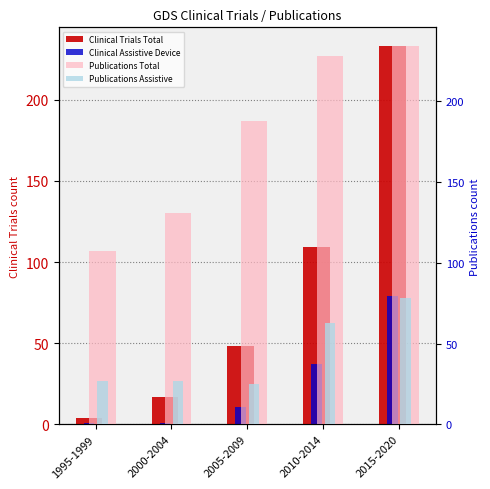

What is the difference between the second highest and minimum values in the Clinical Assistive Device series?

36